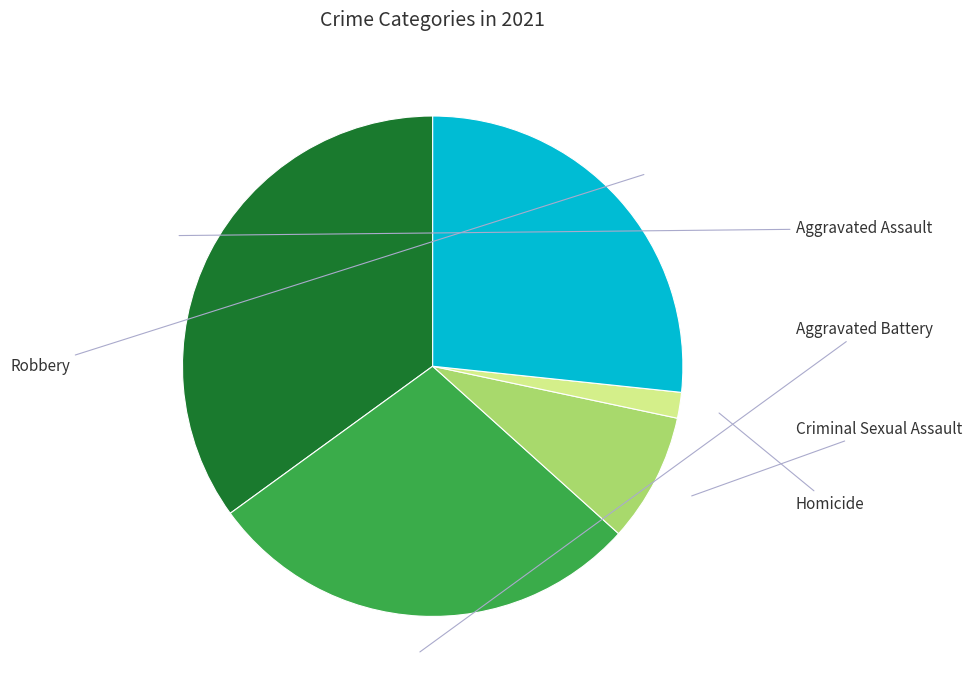

To the nearest percent, what is the difference between the Homicide and Criminal Sexual Assault slice percentages?

7%